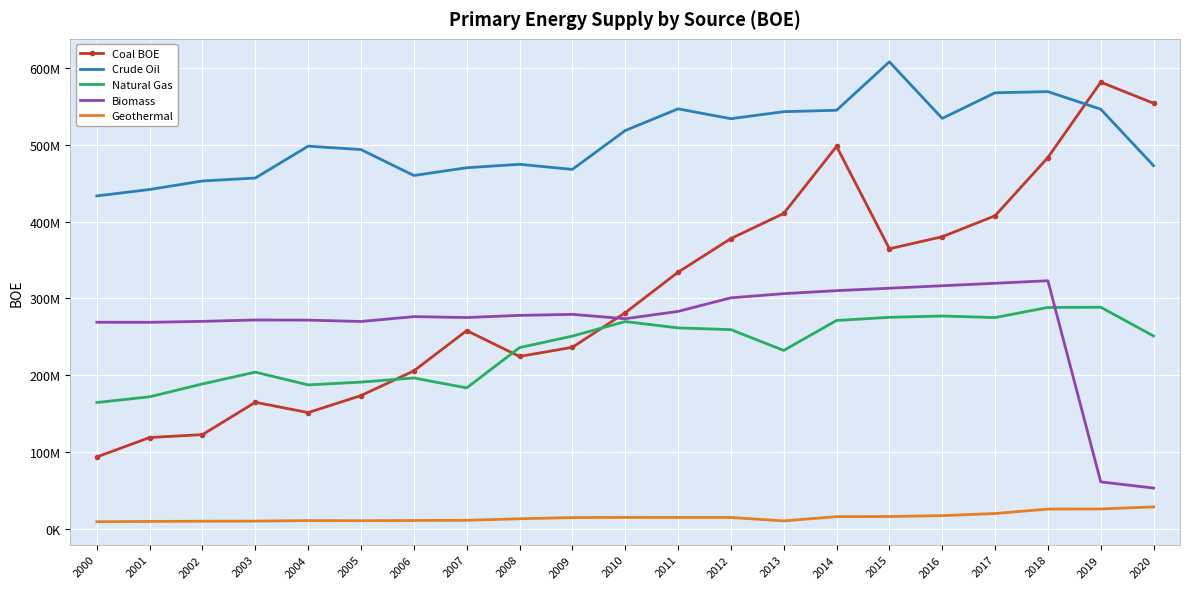

The Coal BOE series shows 320747971 at 2014. True or false?

False